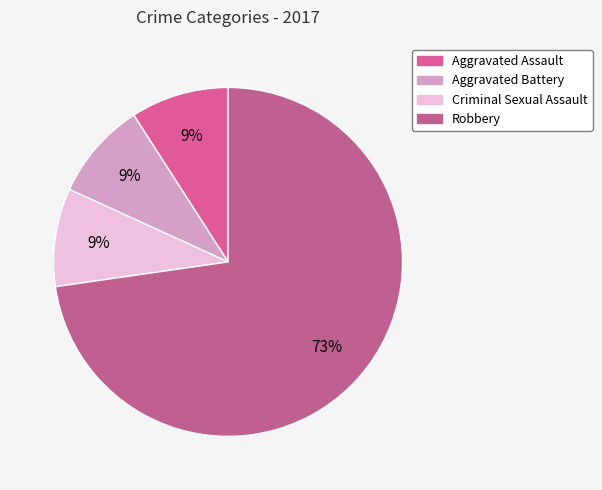

The Aggravated Assault slice represents 2% of the pie. True or false?

False